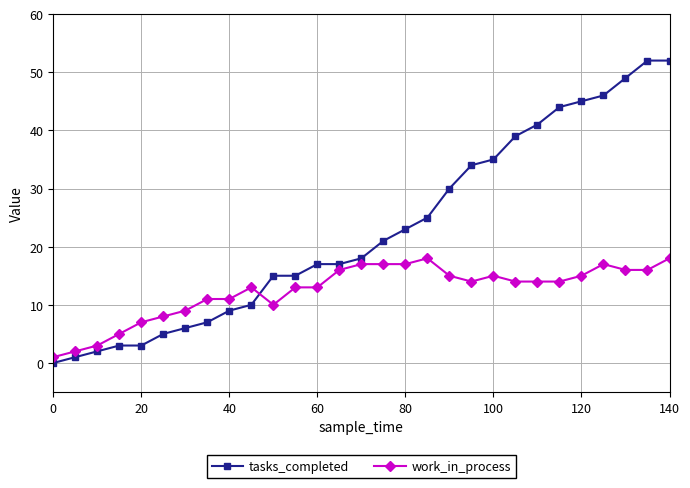

What is the maximum value shown in the chart?

52